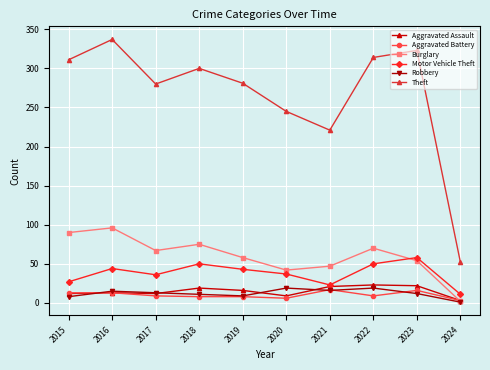

Which series changed the most between 2017 and 2021?

Theft